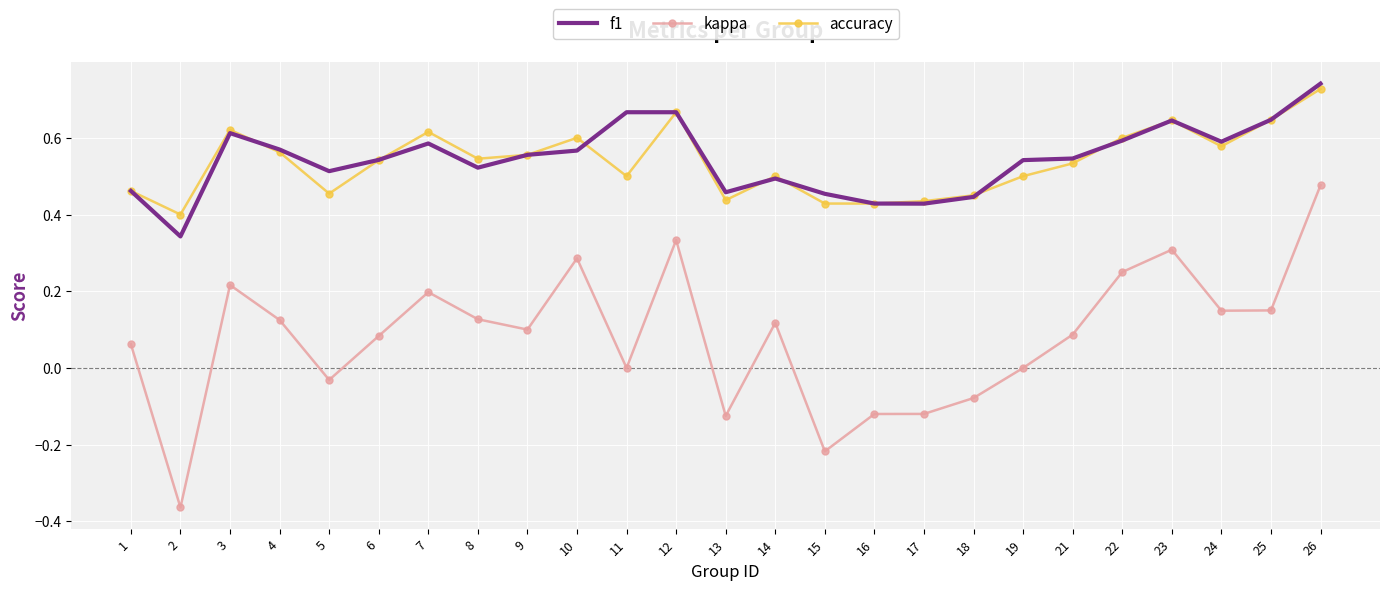

Between 21 and 23, which series saw the biggest shift?

kappa